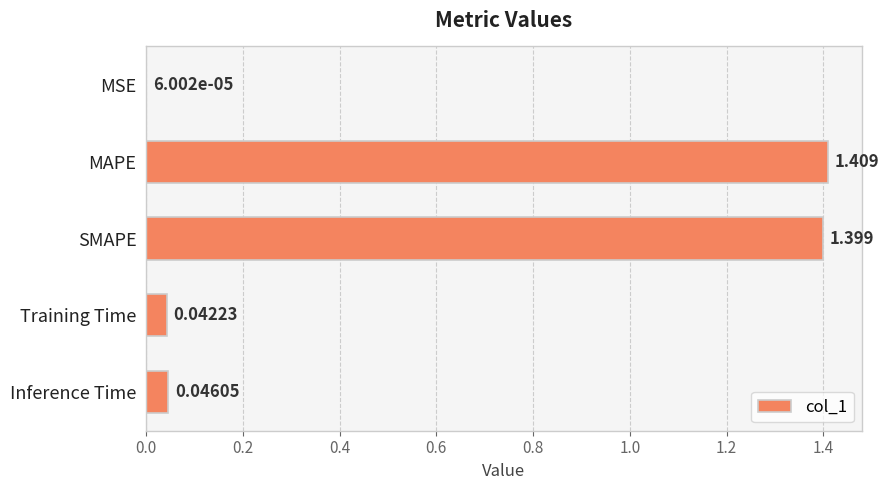

What is the sum of all values?

2.9